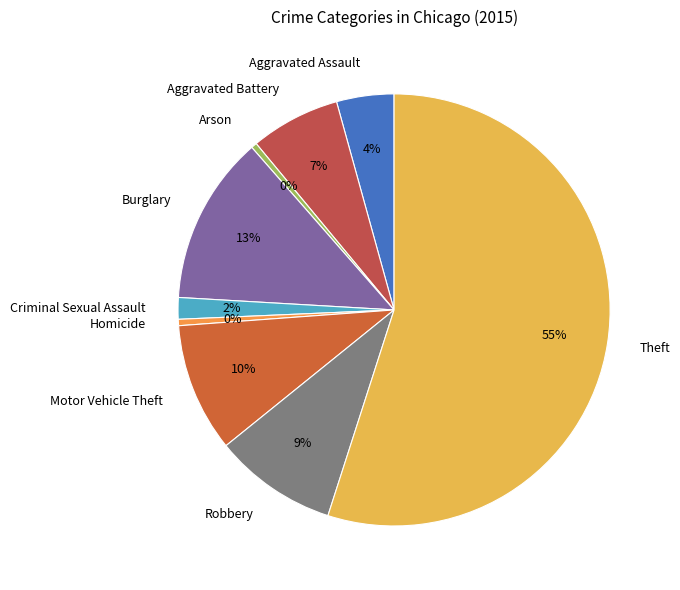

Is it true that Motor Vehicle Theft is 2% of the pie?

False